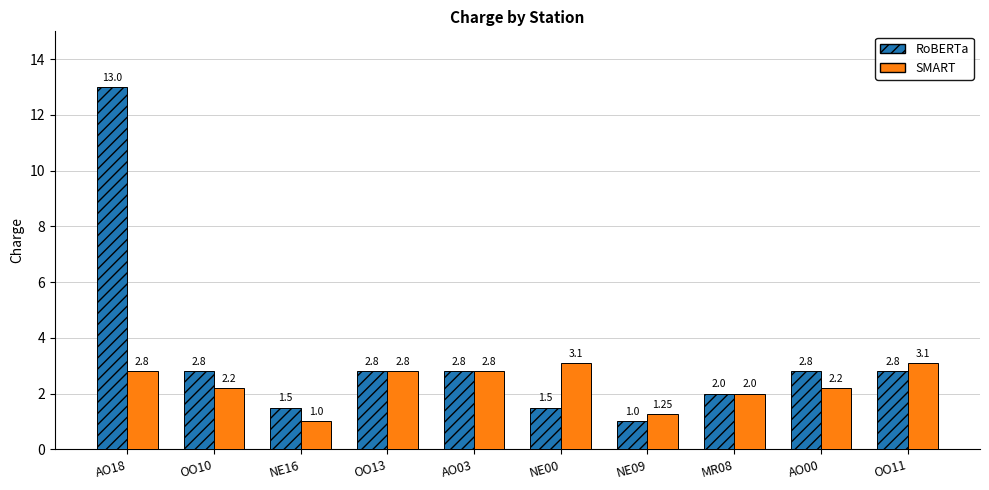

Rank the series by their maximum value, from highest to lowest.

RoBERTa, SMART